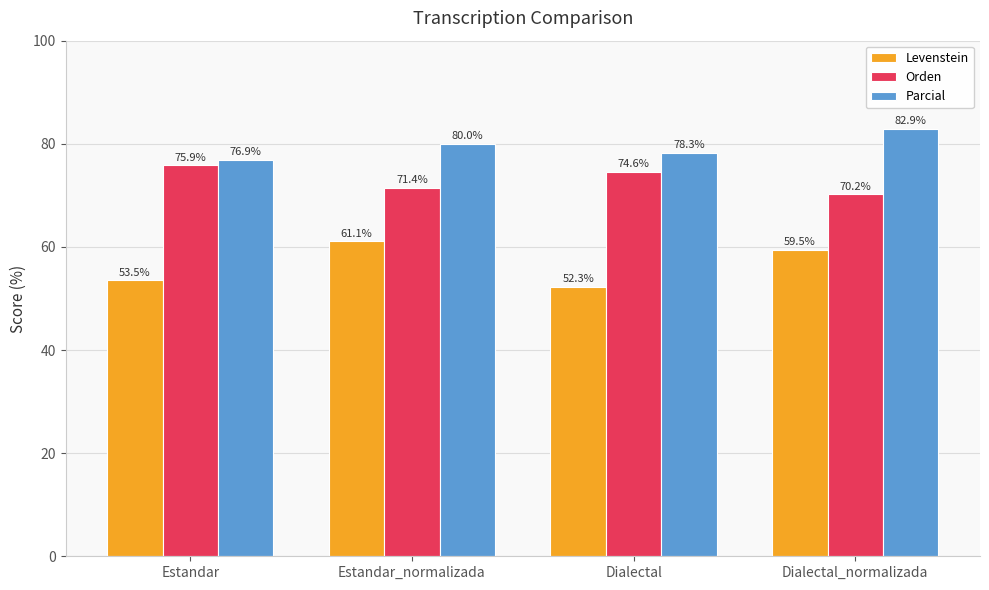

What position from the right is Estandar_normalizada?

3